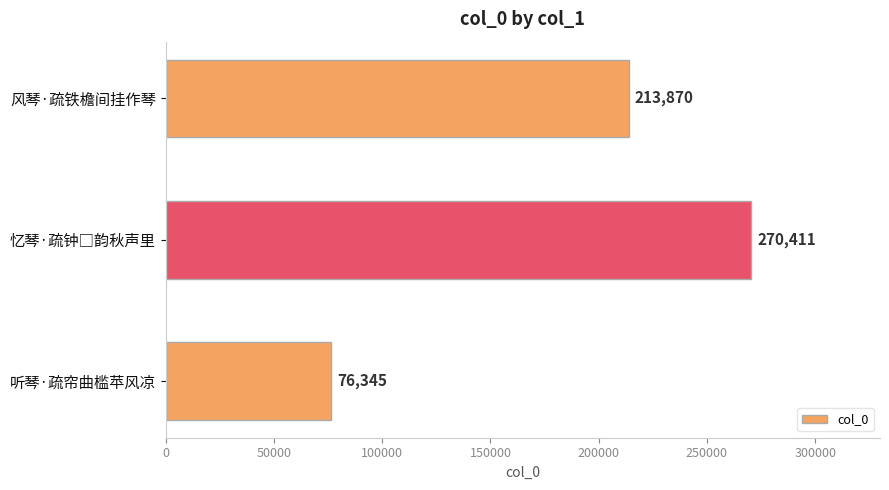

Reading top to bottom, what are all the values shown in this chart?

213870	270411	76345